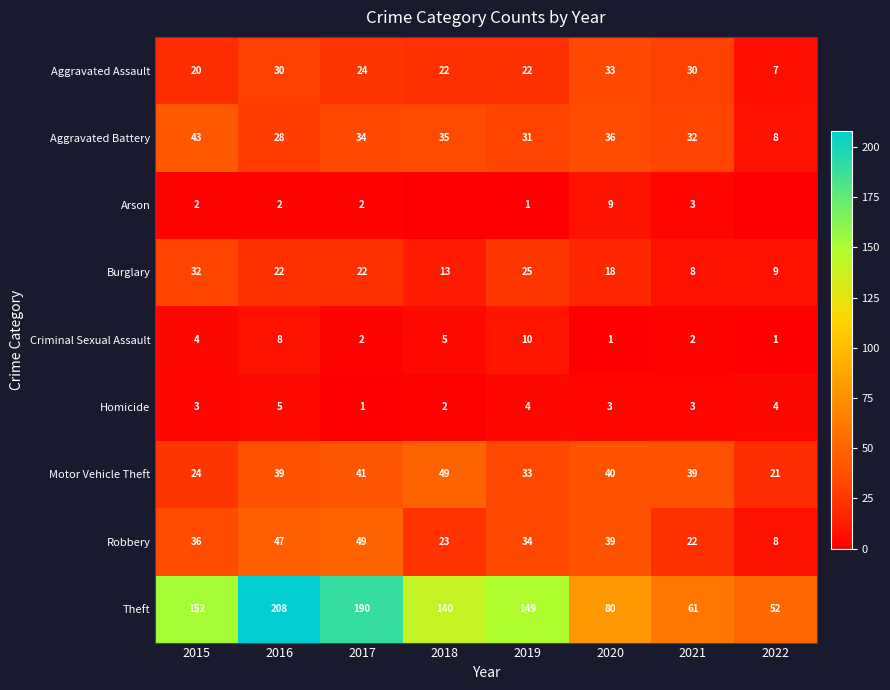

At which label is Motor Vehicle Theft closest to 35?

2019